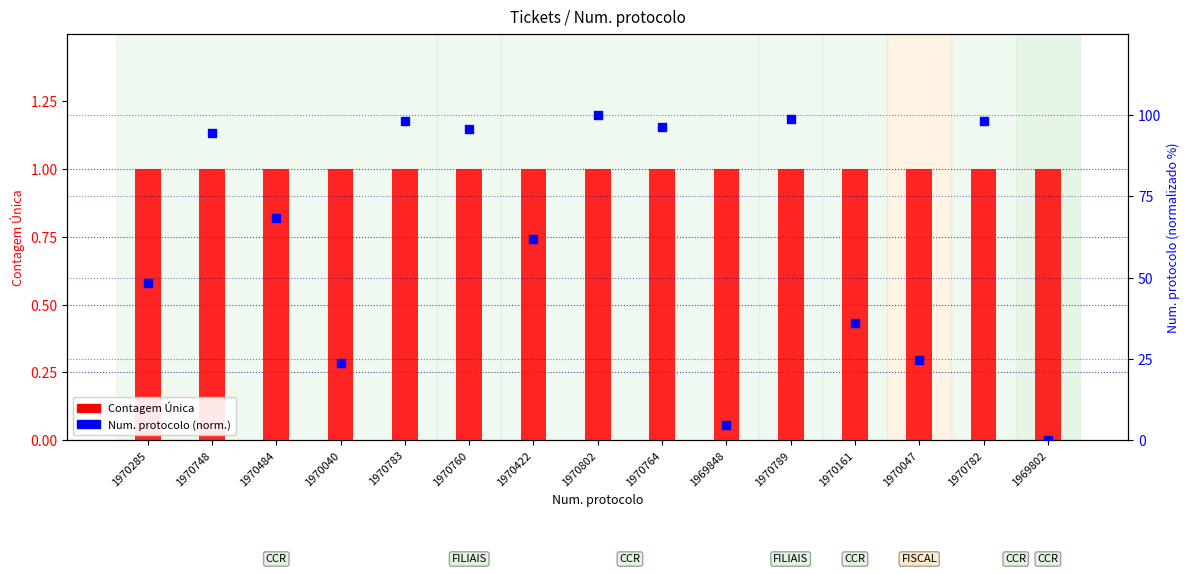

Which series contains the highest Y value?

Num. protocolo (norm.)